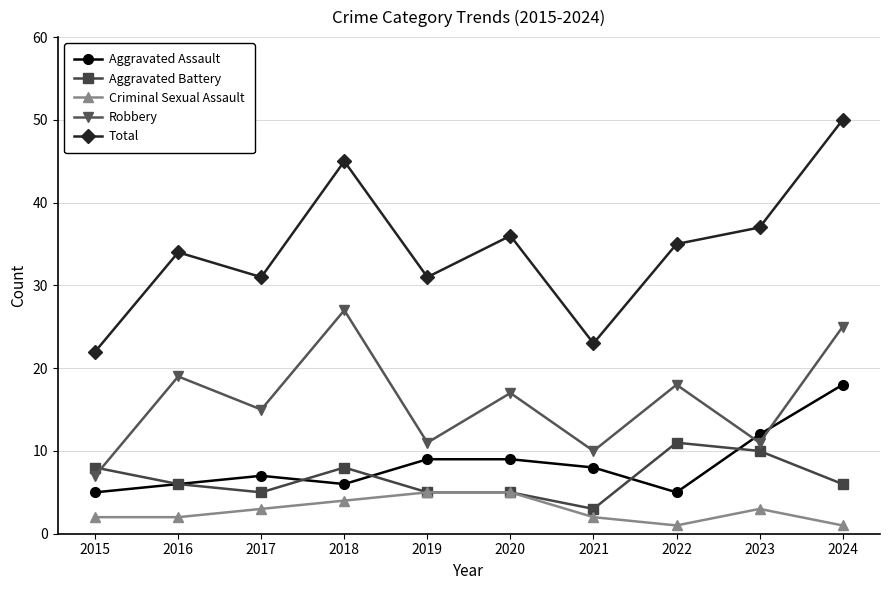

Is it true that Criminal Sexual Assault equals 7 at 2020?

False